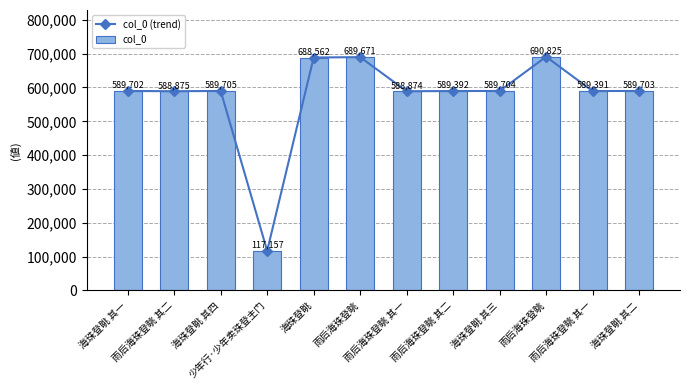

How many distinct data groups are displayed?

2